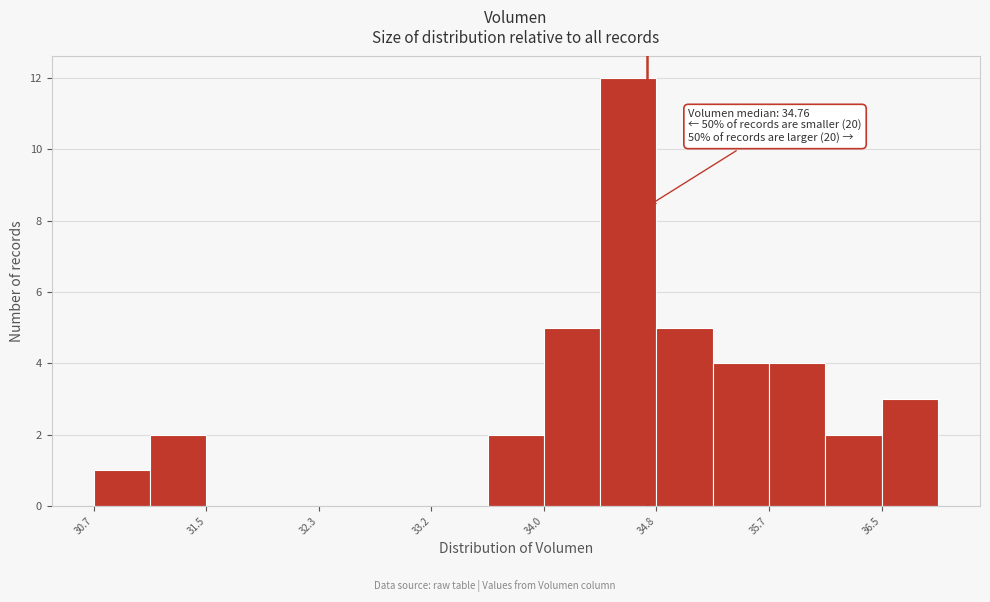

Over which range of the x-axis is the bar tallest?

34.4 to 34.8